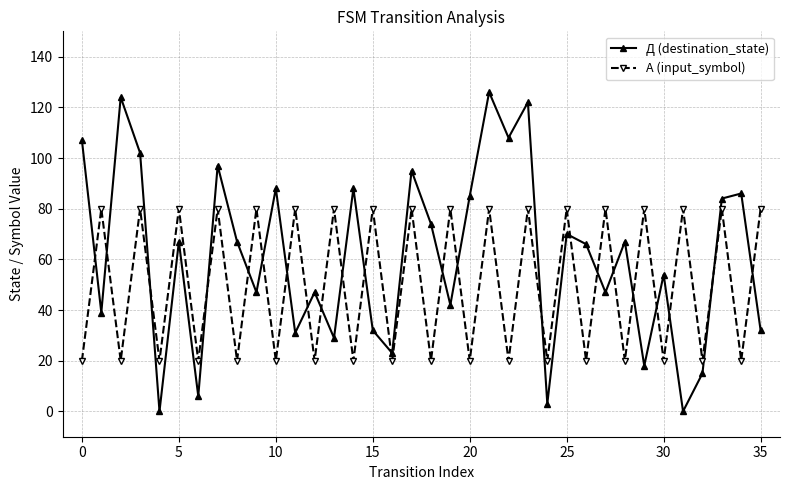

Which series has the widest spread of values?

Д (destination_state)